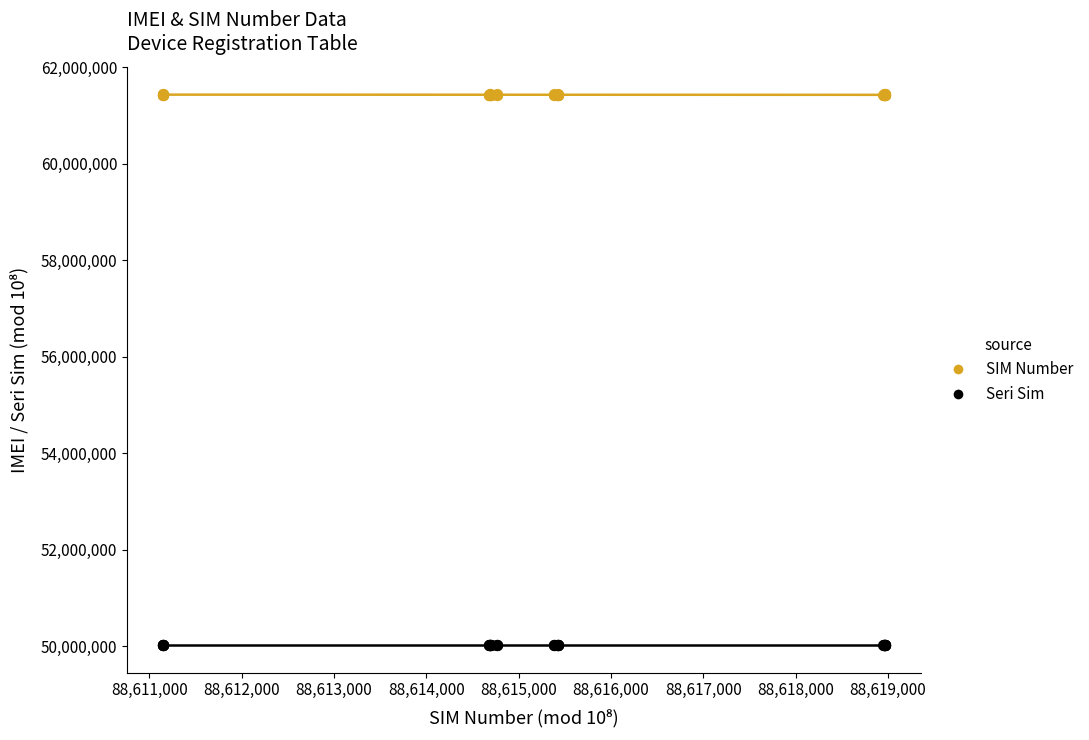

What is the X range (max minus min) for the scatter plot?

7825